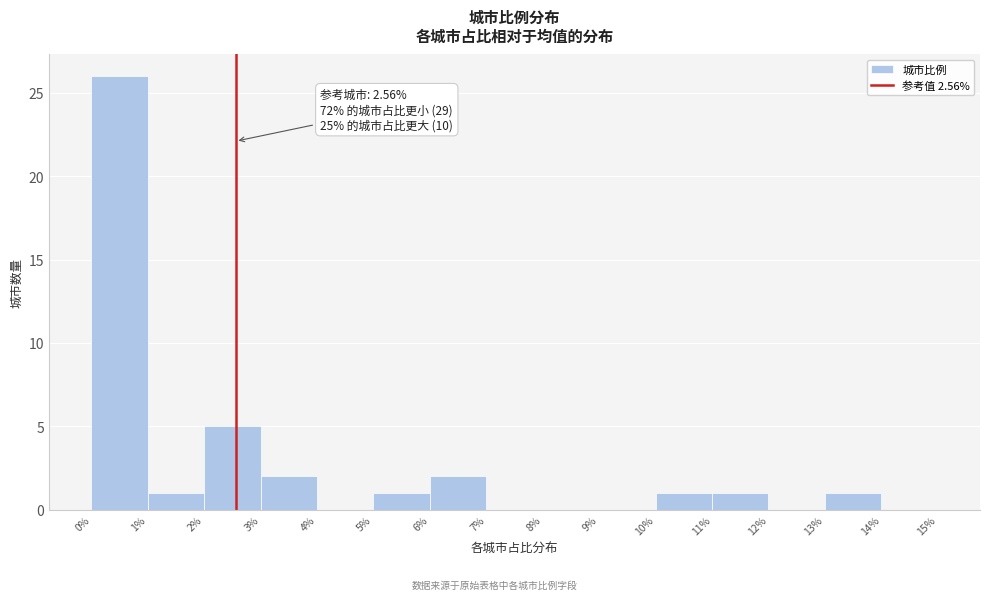

Which range on the x-axis has the tallest bar?

0% to 1%